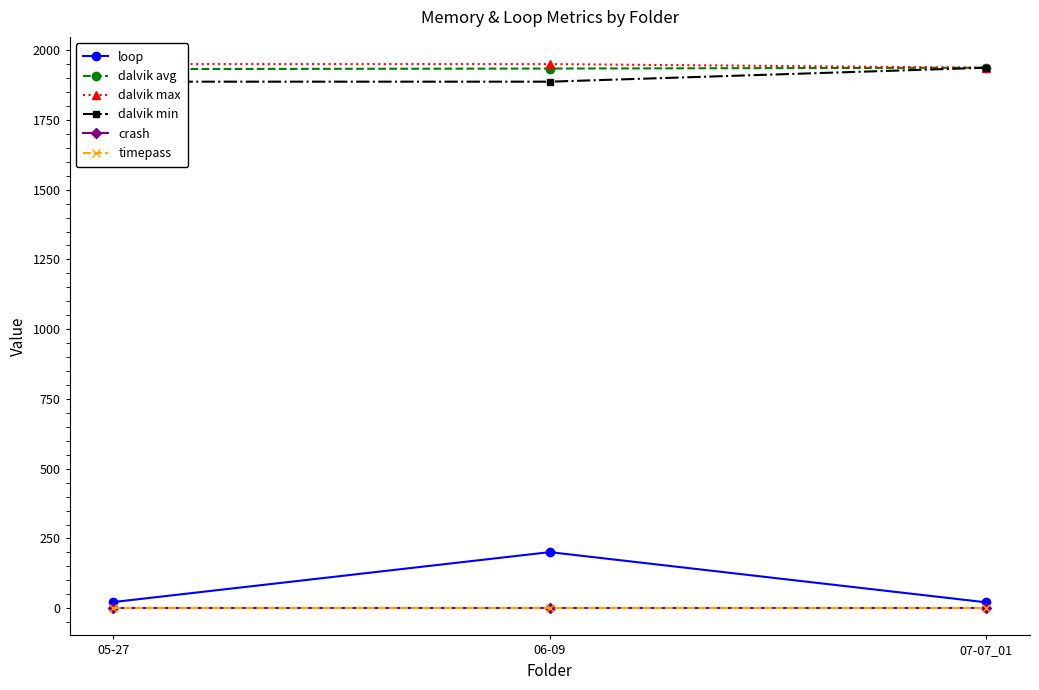

Between 06-09 and 05-27, which is larger?

06-09